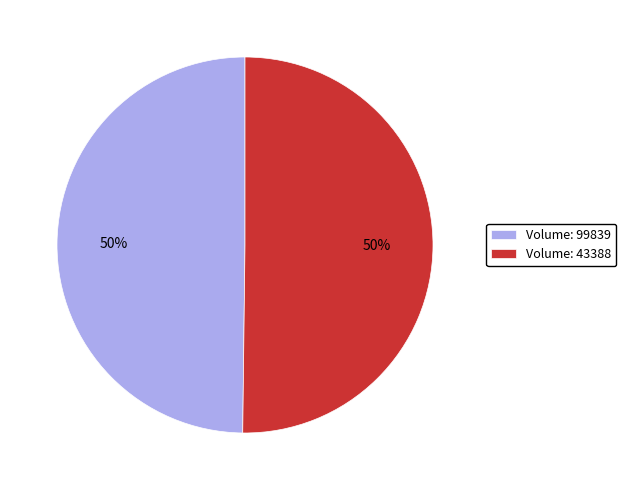

How many segments does this pie chart have?

2